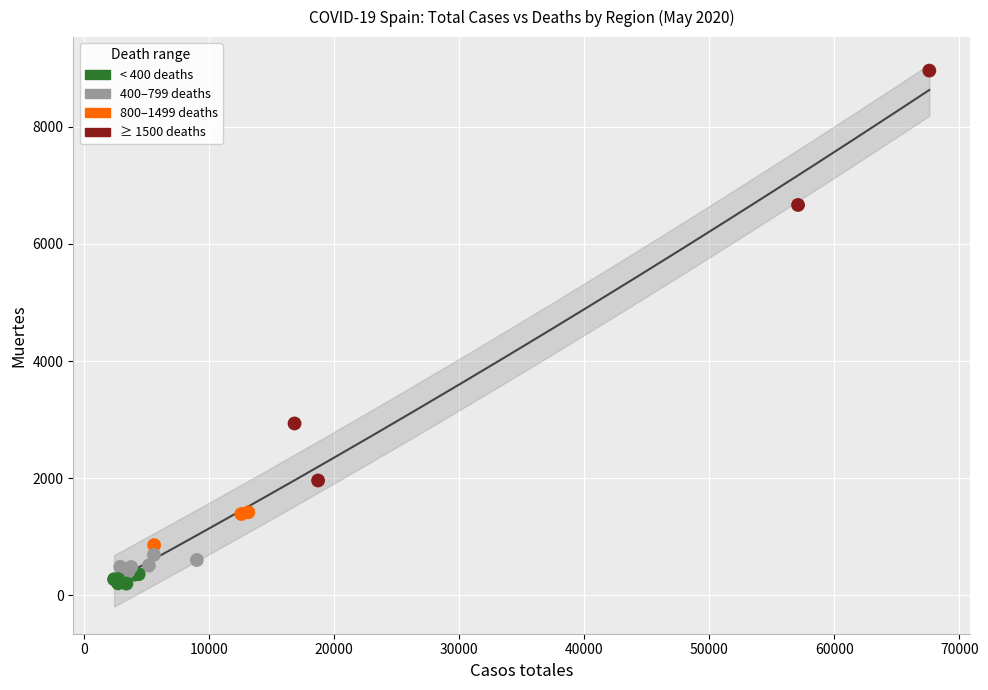

What Y value in the scatter plot is closest to 4578?

2934